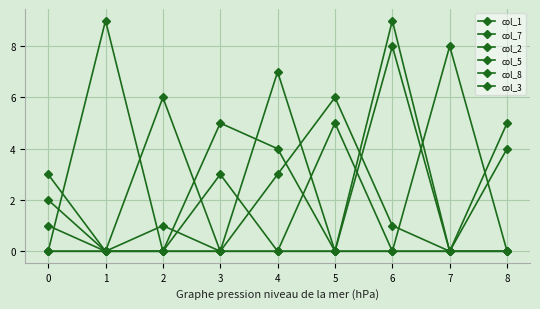

Count the number of categories in the chart.

9